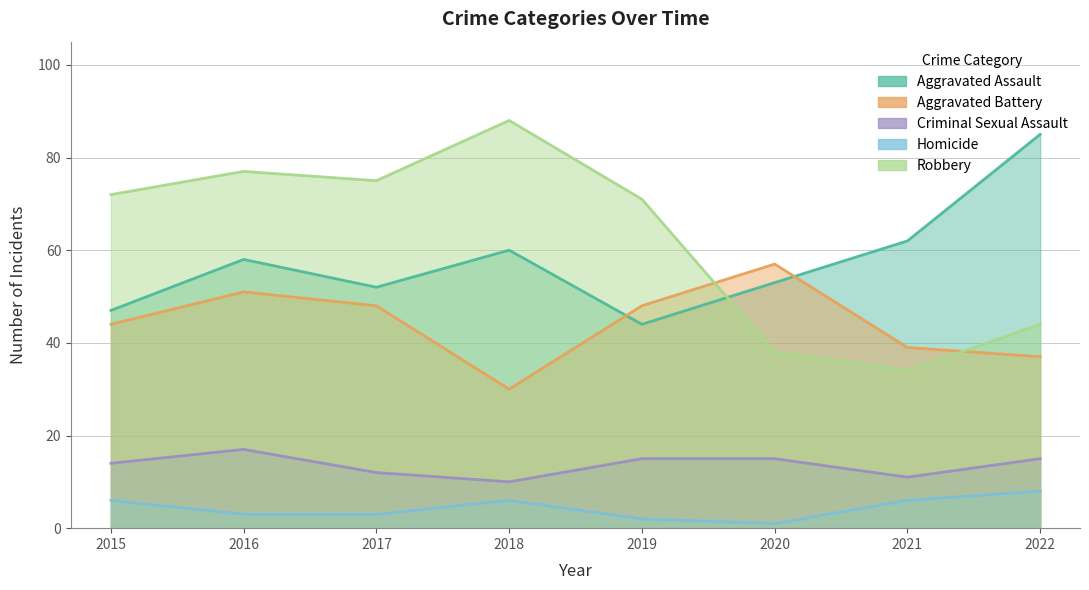

Between 2018 and 2019, which series saw the biggest shift?

Aggravated Battery